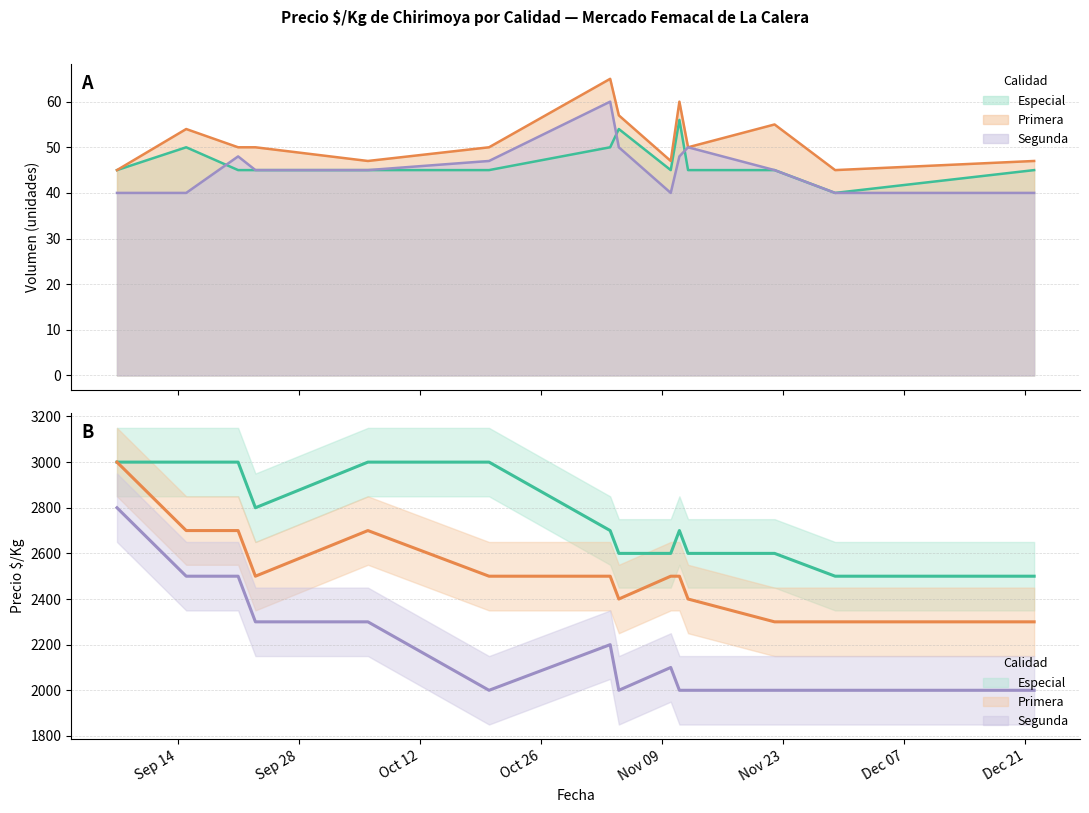

Is it true that Primera equals 2300 at 2021-12-22?

True